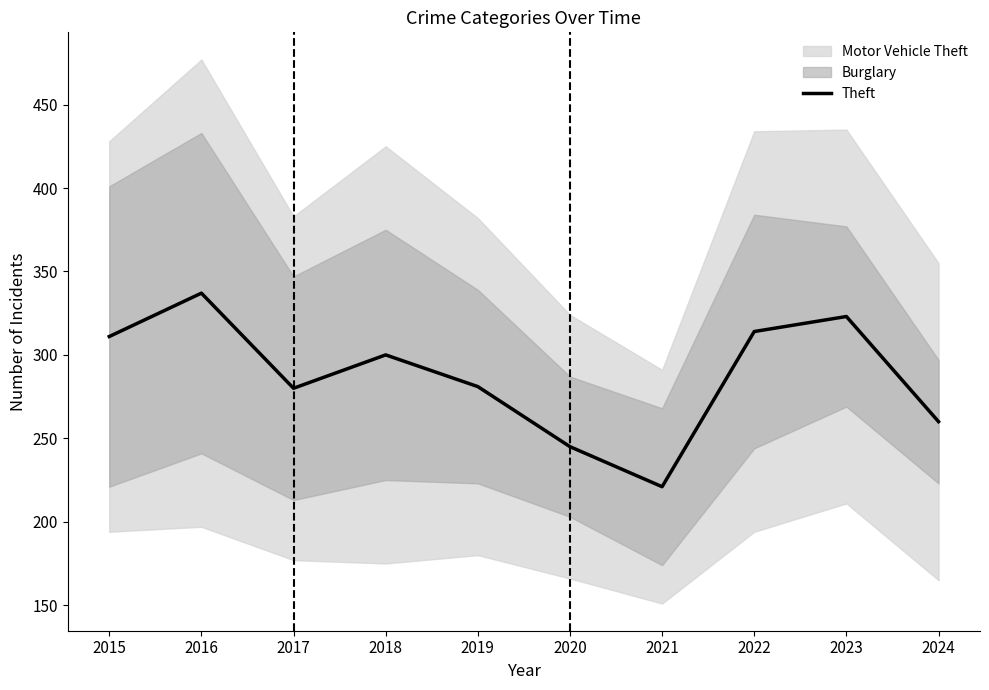

How many values are below 300?

5